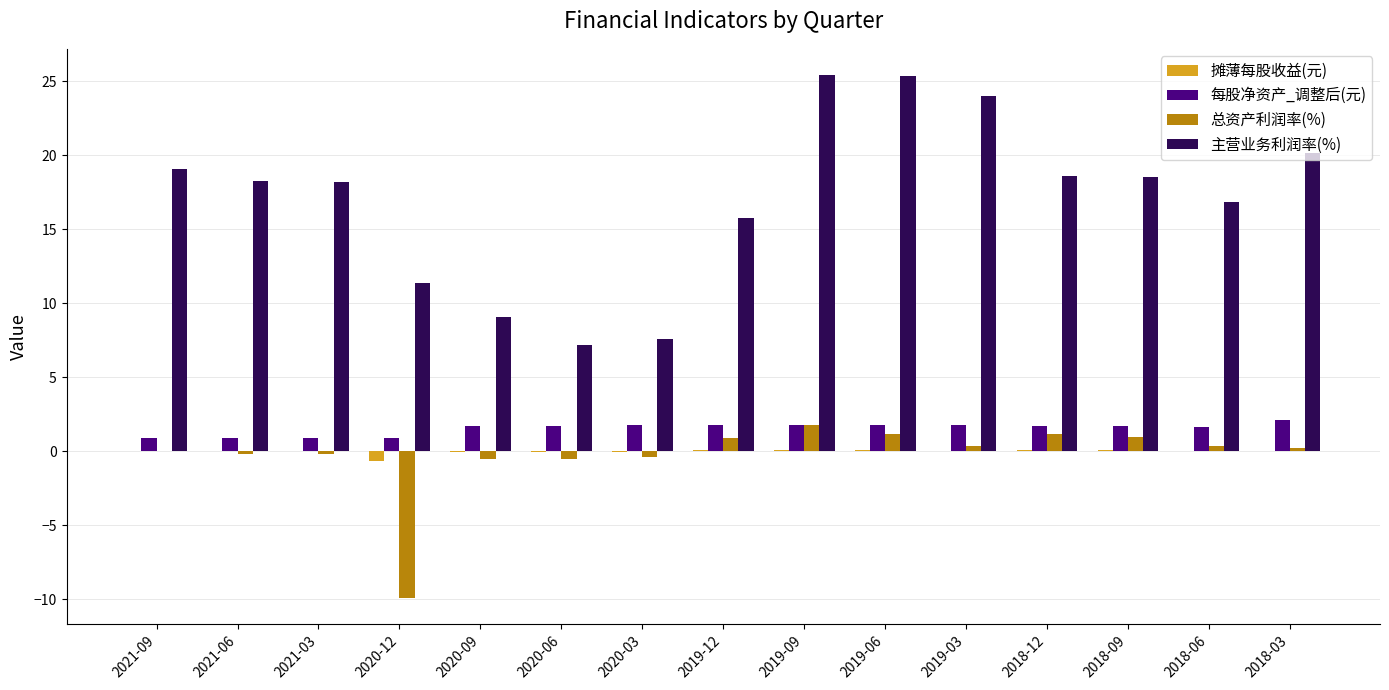

How many groups of bars are there?

15